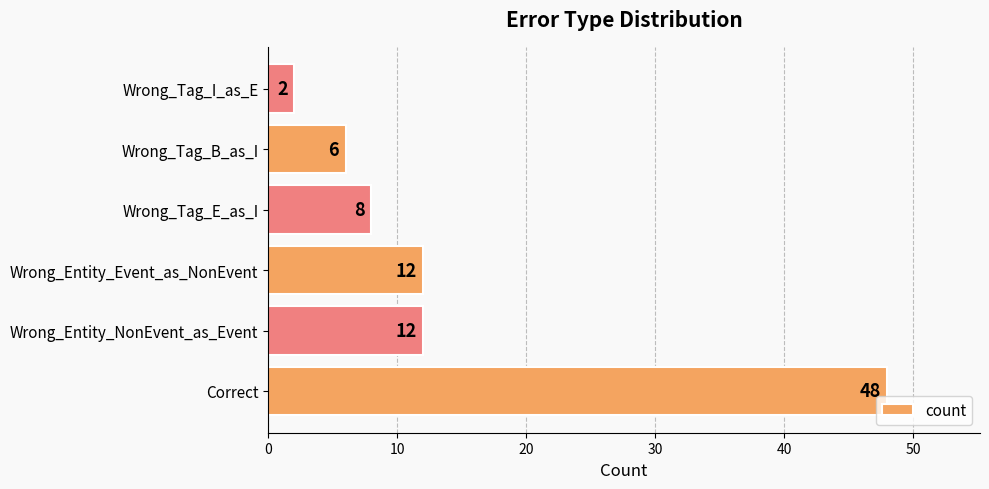

Read the value at Wrong_Entity_Event_as_NonEvent, to the nearest 5.

10